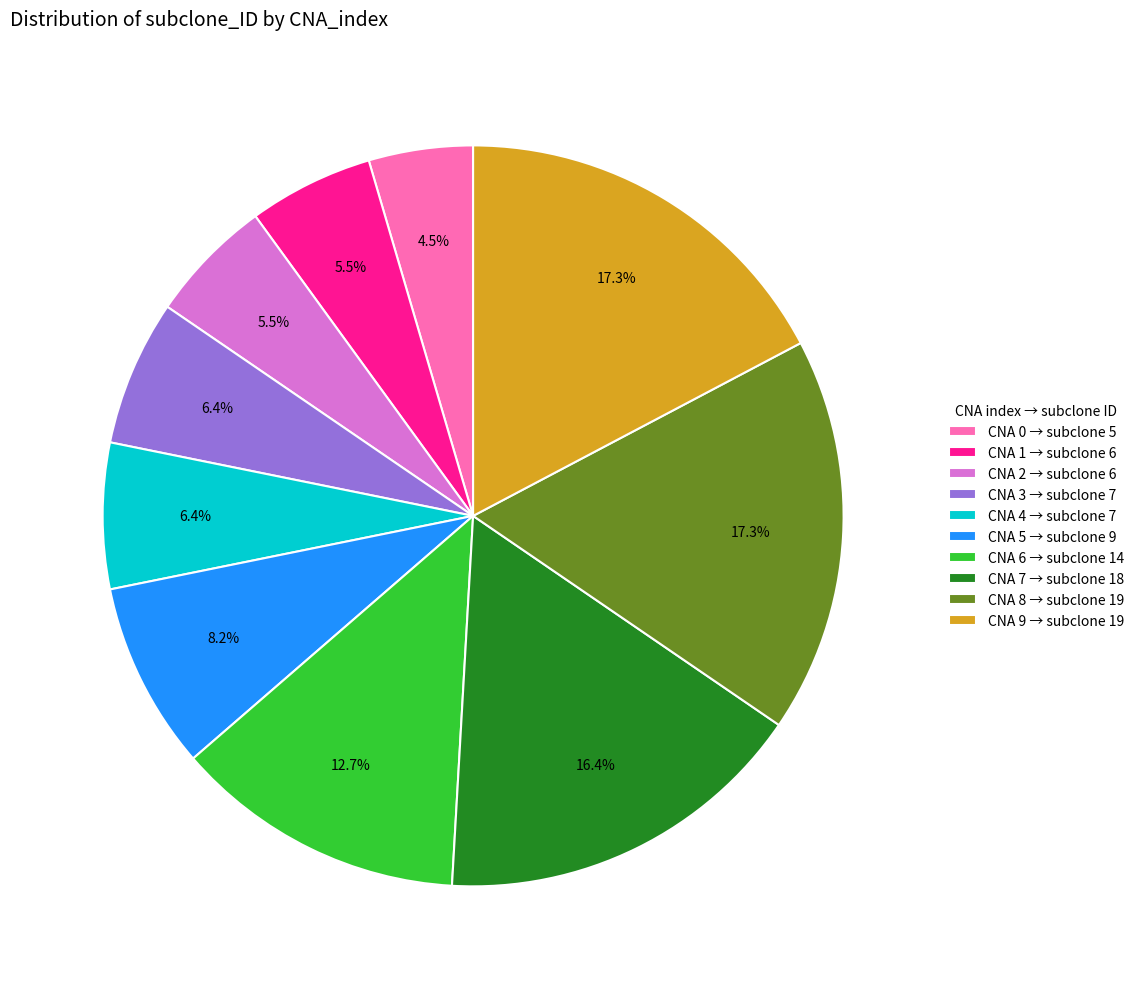

Is there any slice that represents more than half of the pie?

No